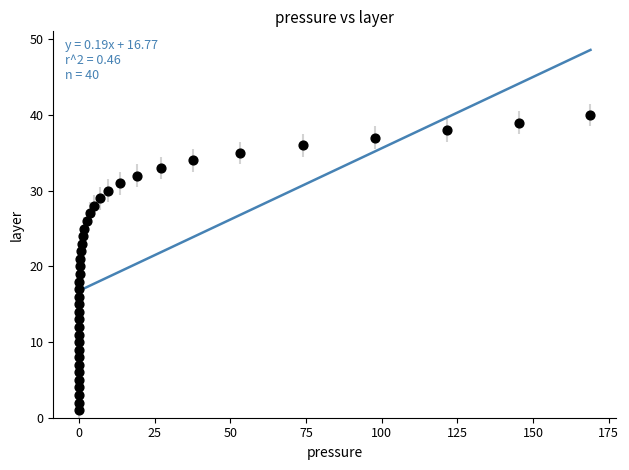

What is the range of Y values (max minus min)?

39